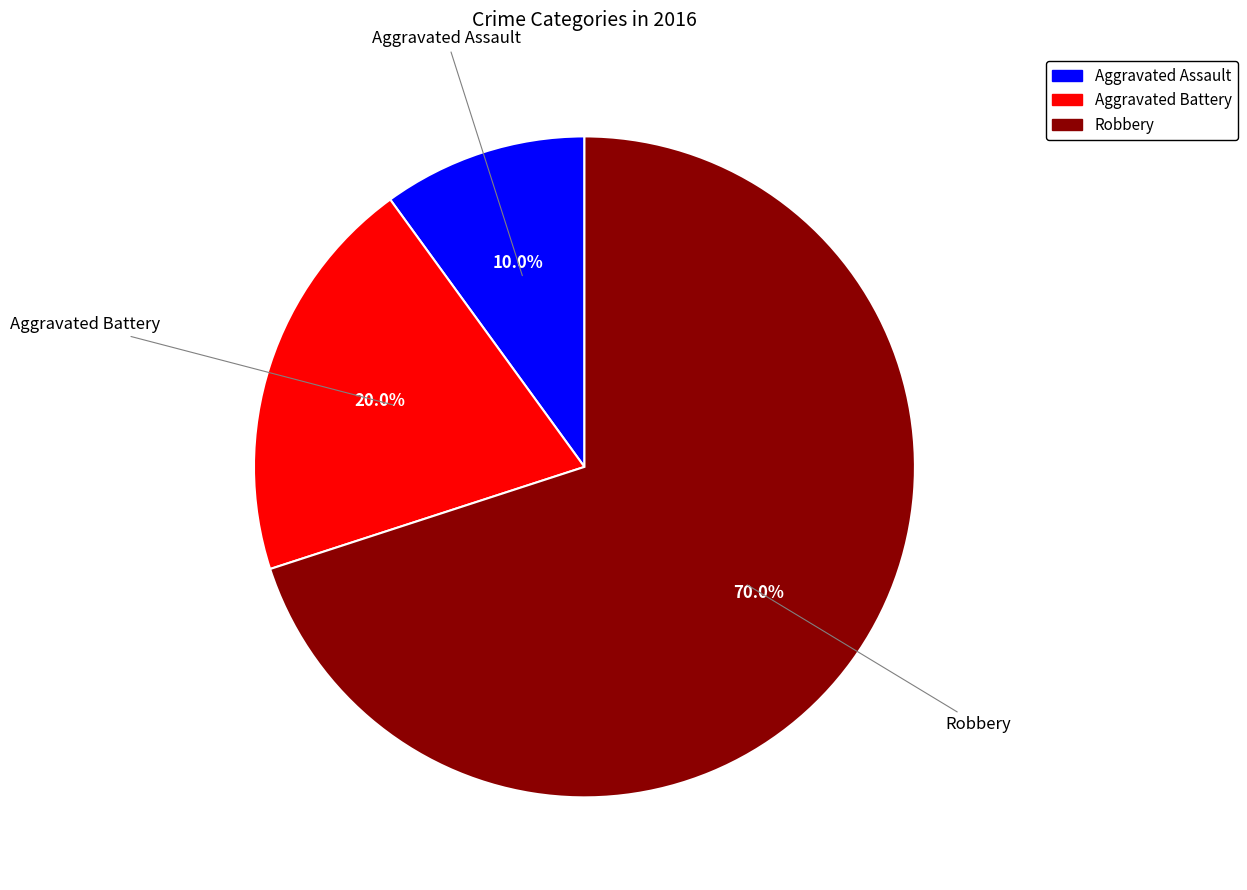

Combined, what portion of the pie is Aggravated Battery and Aggravated Assault?

30.0%